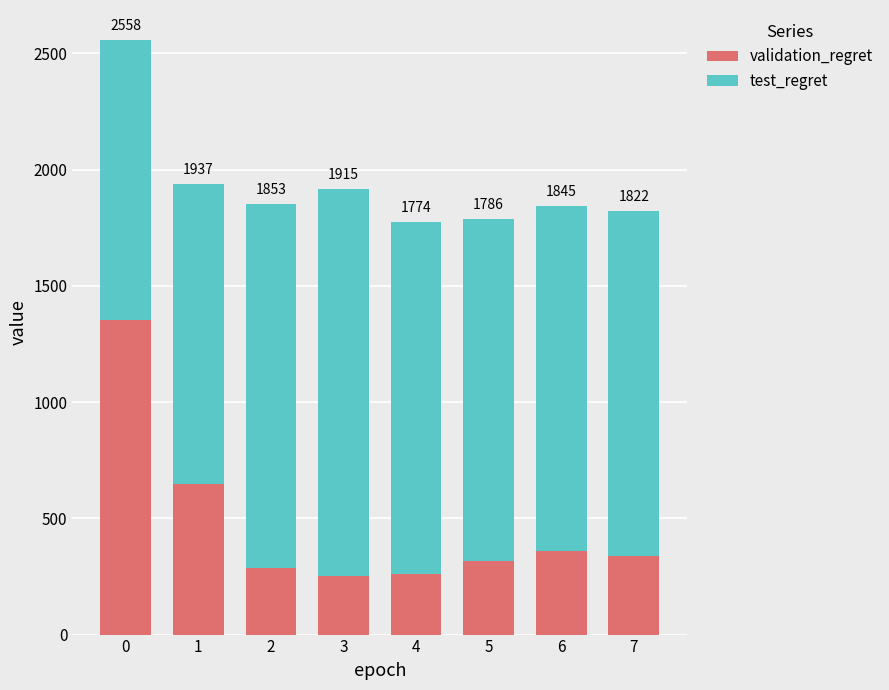

Does the chart contain stacked bars?

Yes